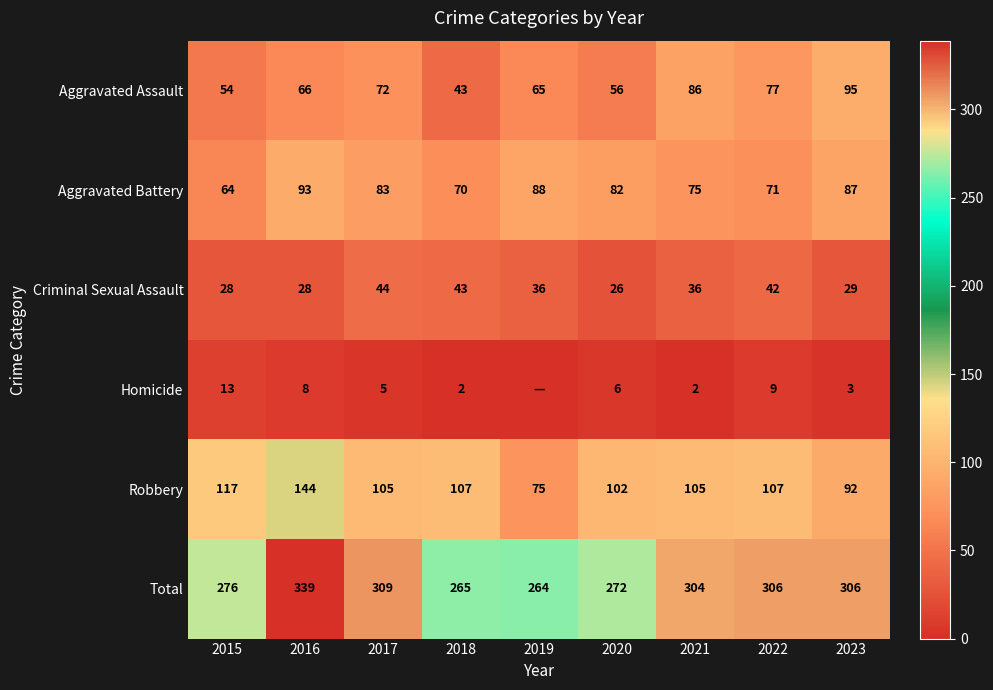

Where is Total nearest to the value 301?

2021